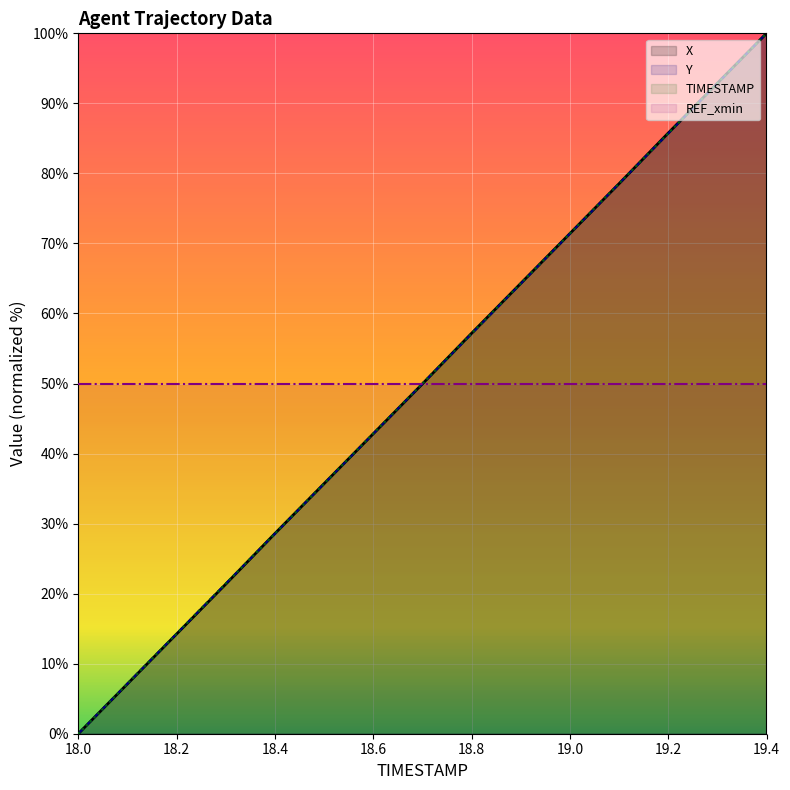

Reading left to right, list all the values displayed in this chart.

X: 0.0	7.1	14.2	21.4	28.6	35.7	42.8	49.9	57.2	64.3	71.4	78.5	85.8	92.9	100.0
Y: 0.0	7.2	14.3	21.4	28.5	35.7	42.8	50.0	57.1	64.2	71.4	78.5	85.7	92.8	100.0
TIMESTAMP: 0.0	7.1	14.3	21.4	28.6	35.7	42.9	50.0	57.1	64.3	71.4	78.6	85.7	92.9	100.0
REF_xmin: 50.0	50.0	50.0	50.0	50.0	50.0	50.0	50.0	50.0	50.0	50.0	50.0	50.0	50.0	50.0